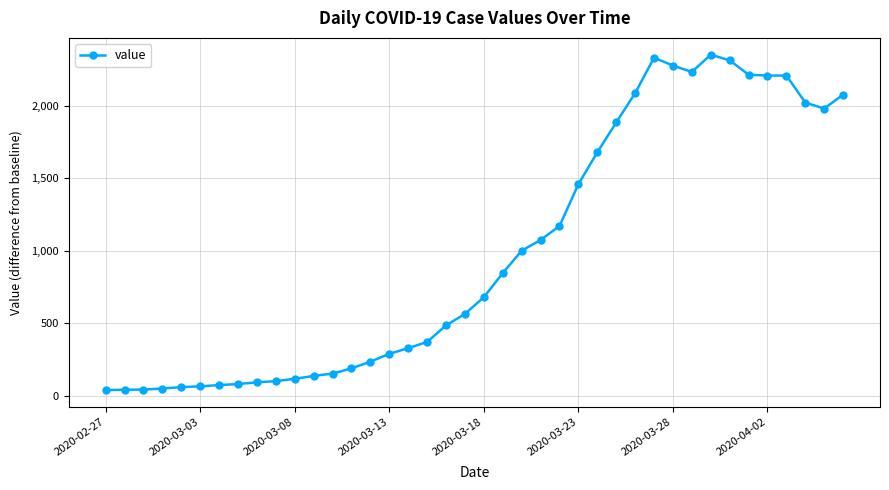

Does the chart have visible grid lines?

Yes